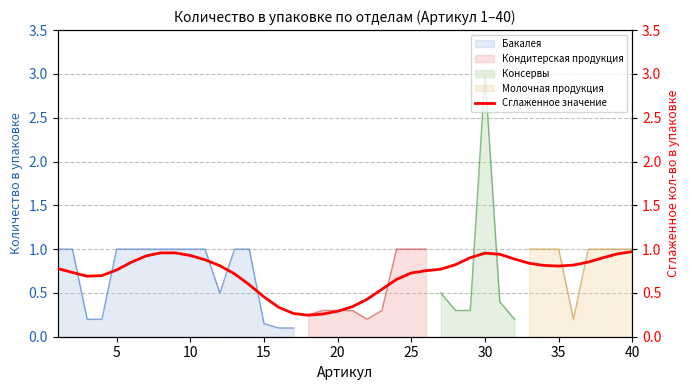

How many lines are shown in the chart?

1